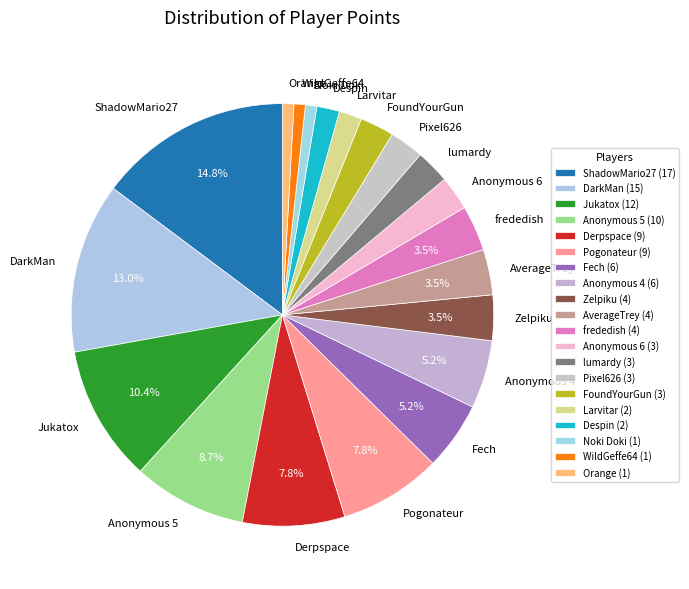

Is it true that Noki Doki is 1% of the pie?

True